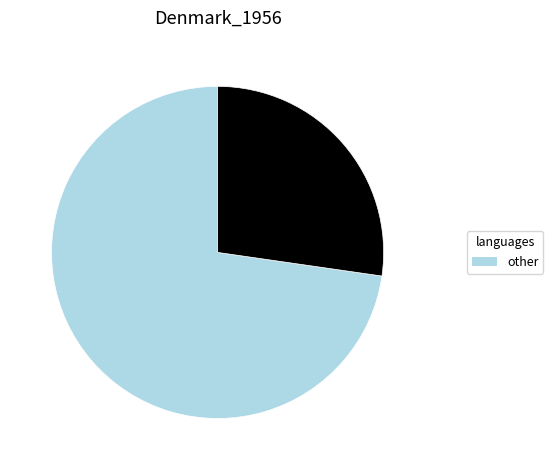

How many segments does this pie chart have?

2